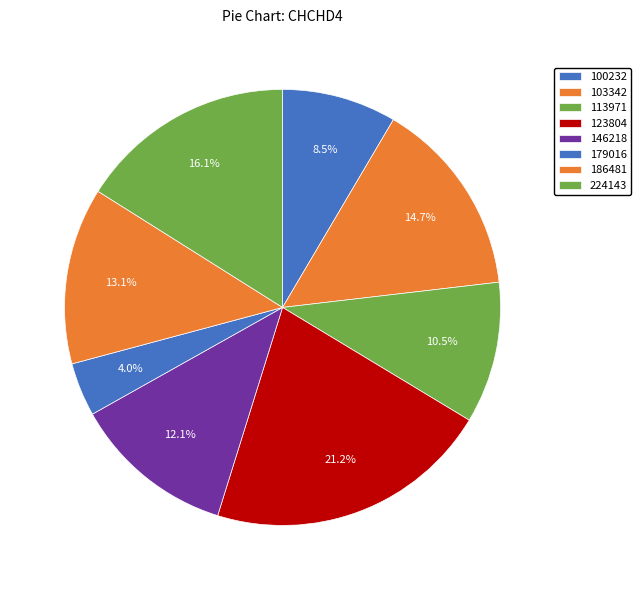

Rank the categories by value from lowest to highest.

179016, 100232, 113971, 146218, 186481, 103342, 224143, 123804